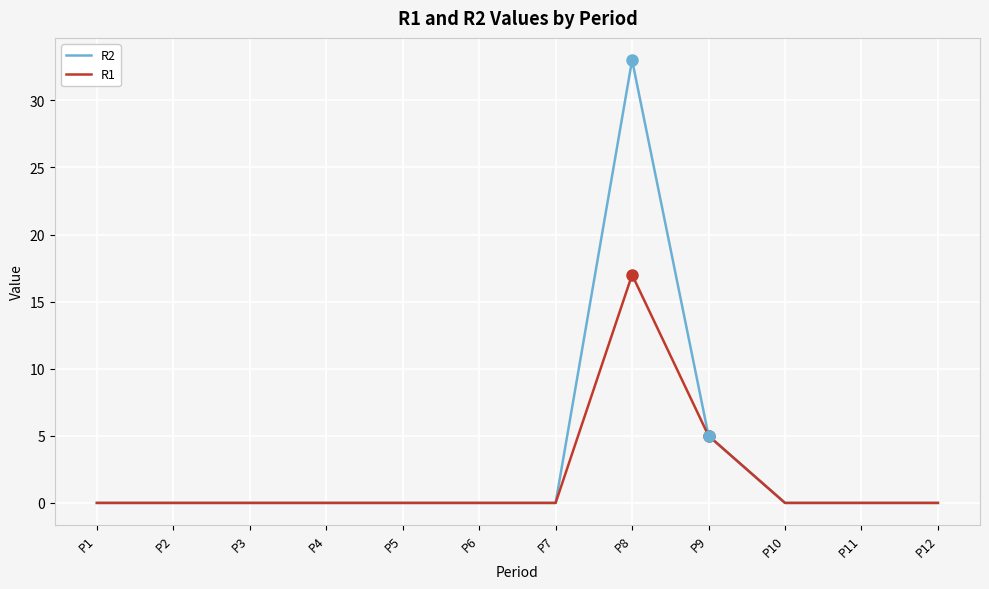

How many lines are shown in the chart?

2